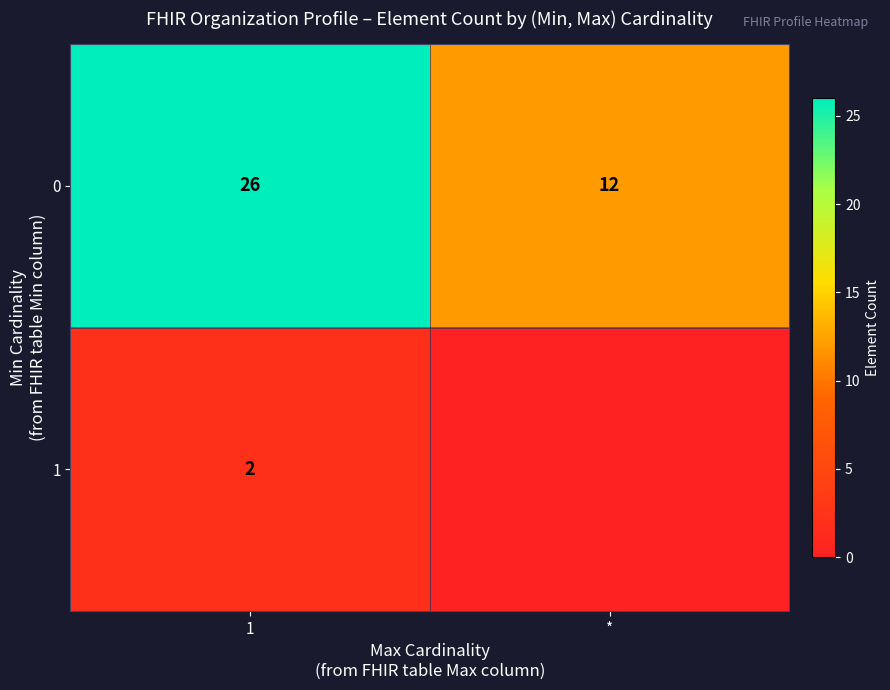

At 1, list the series in order from smallest to largest.

1, 0